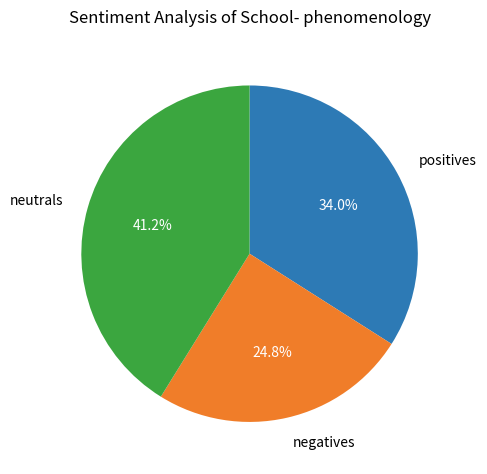

How many slices are in this pie chart?

3